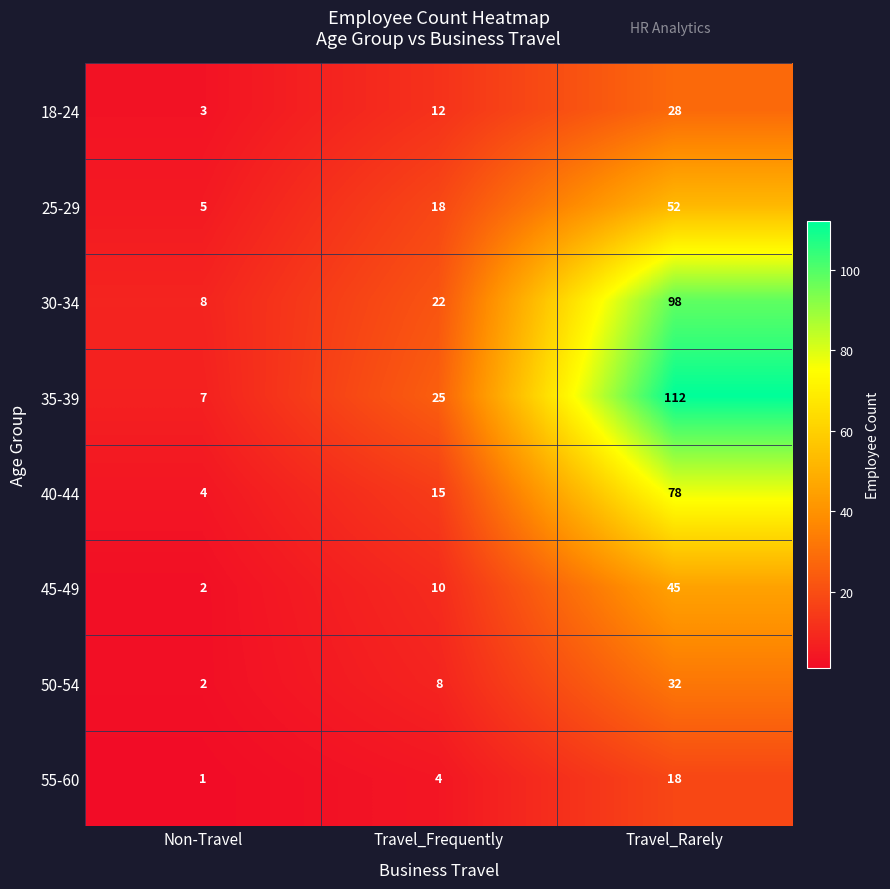

Rank the series at Travel_Rarely from lowest to highest value.

55-60, 18-24, 50-54, 45-49, 25-29, 40-44, 30-34, 35-39